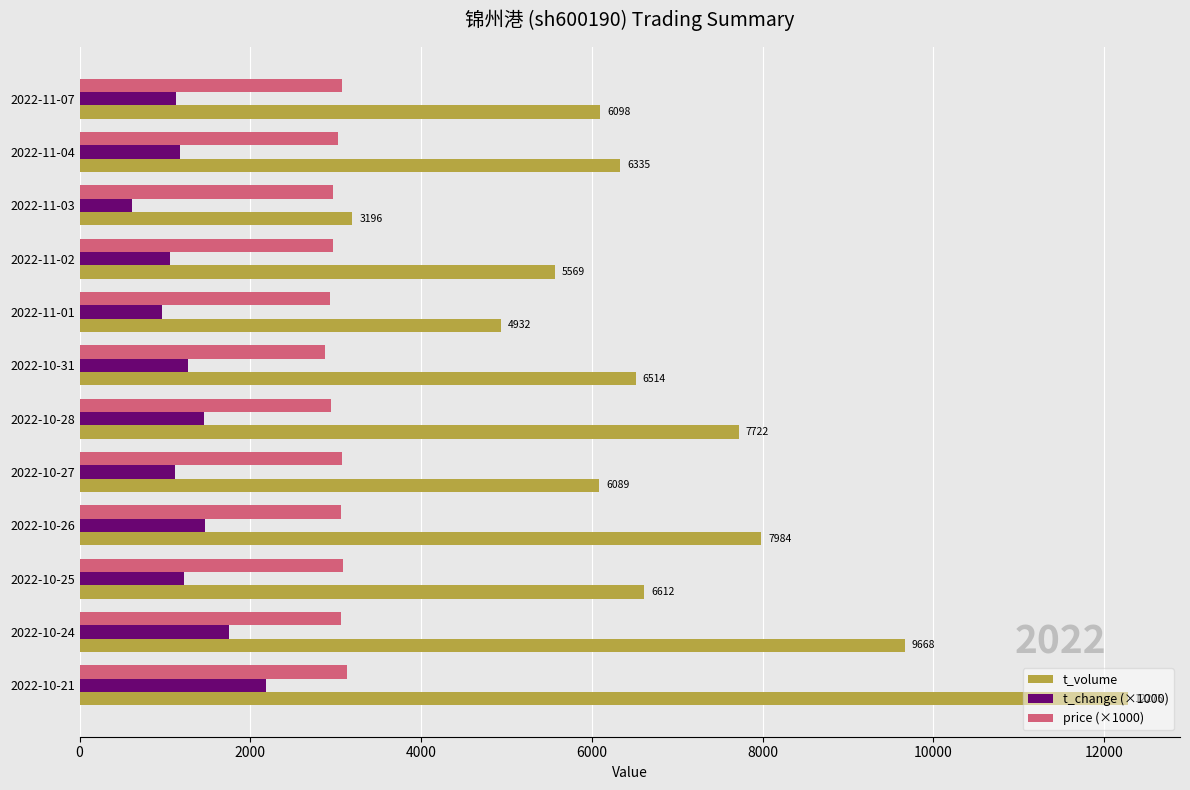

What is the greatest value displayed?

12275